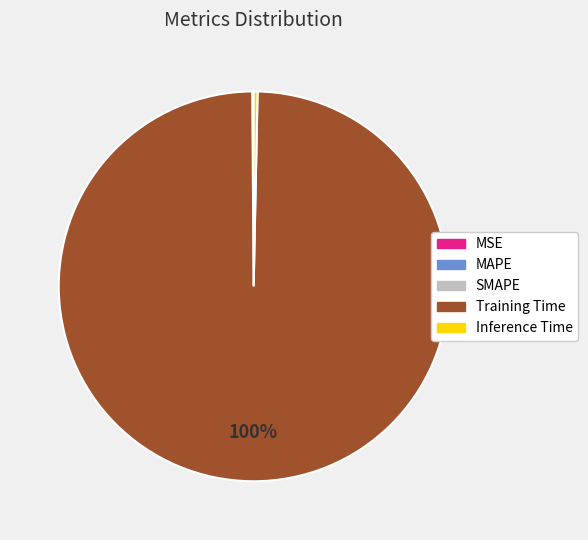

What is the largest slice in the pie chart?

Training Time